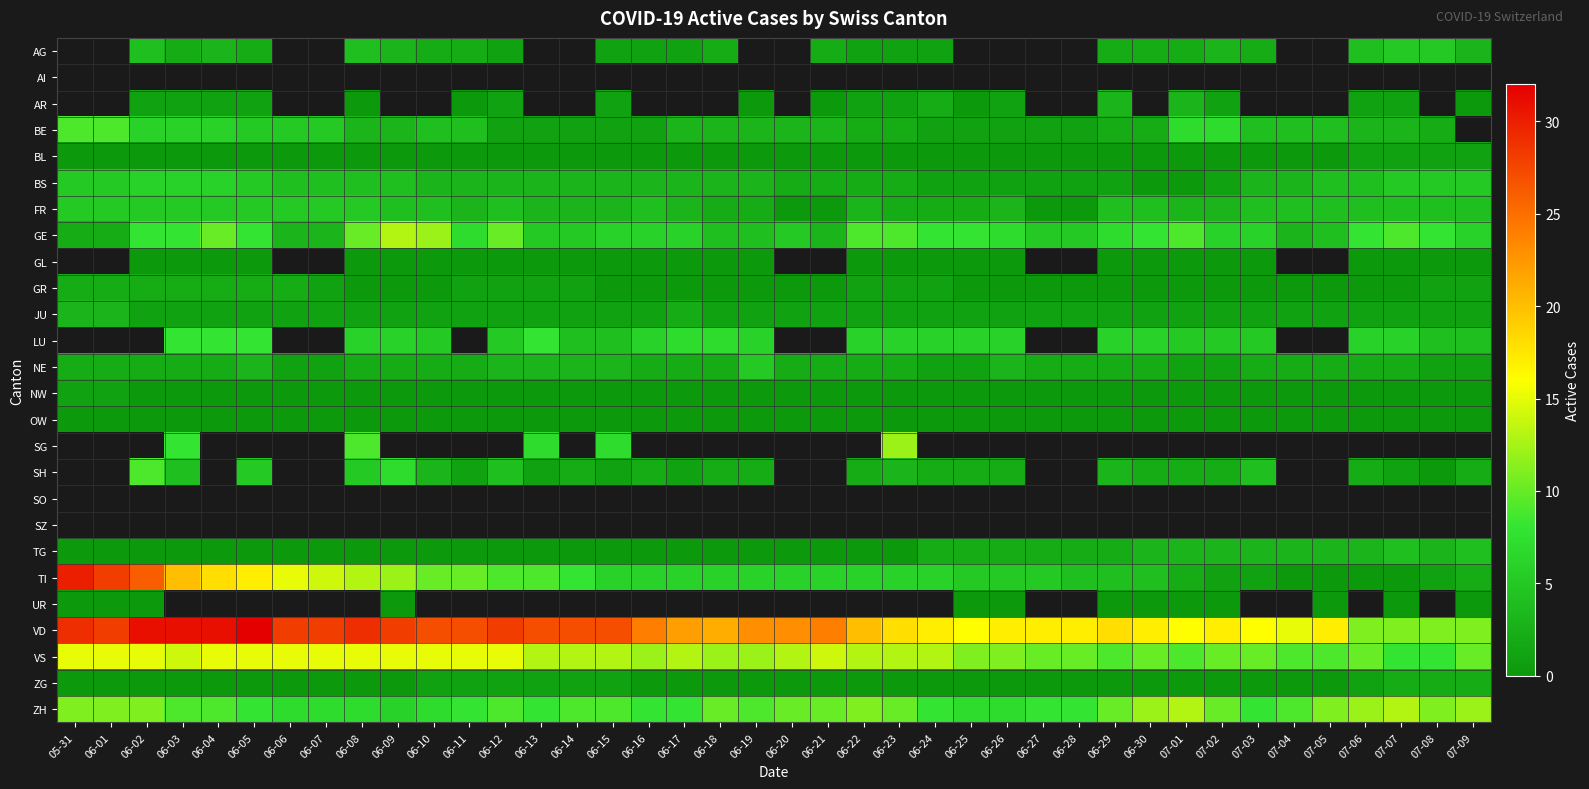

Which category has the highest value across all series?

06-05